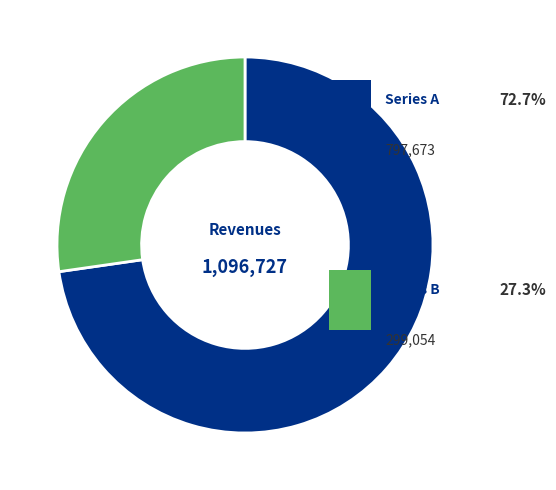

Is there any slice that represents more than half of the pie?

Yes